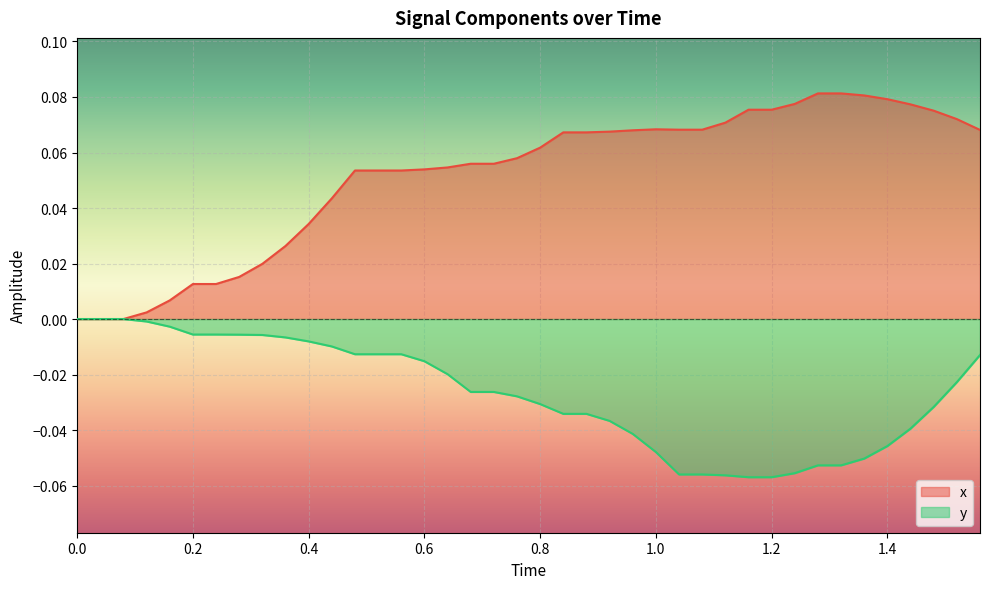

Which series has the largest total across all categories?

x